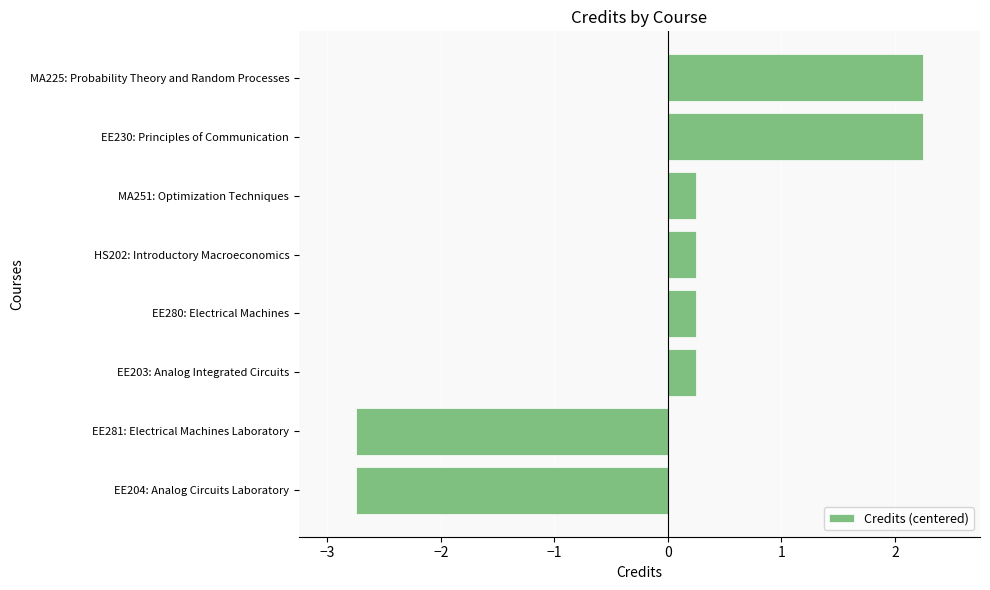

What is the difference between the second highest and minimum values?

5.0